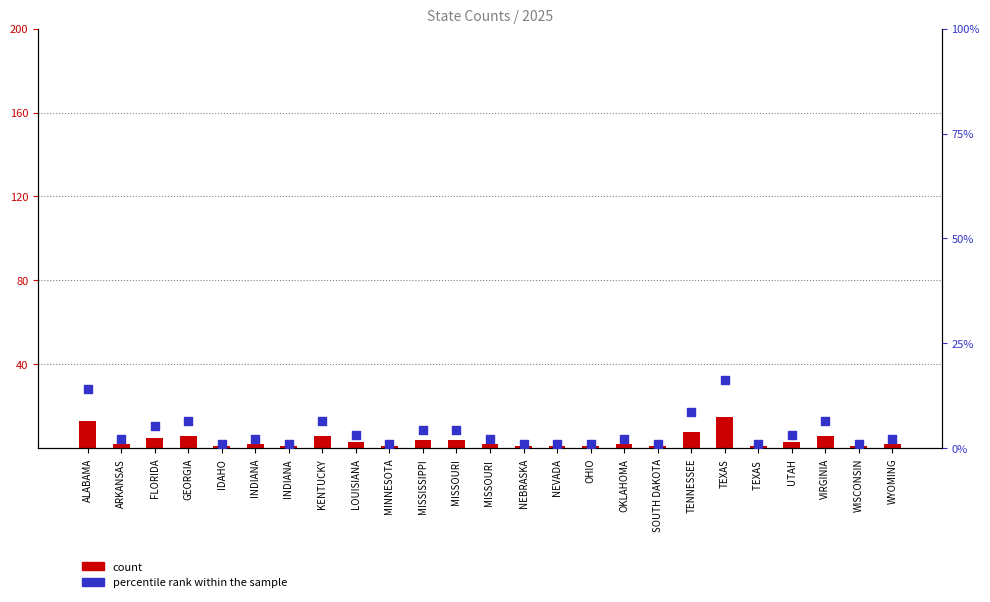

Which series has the largest Y range (max minus min)?

percentile rank within the sample